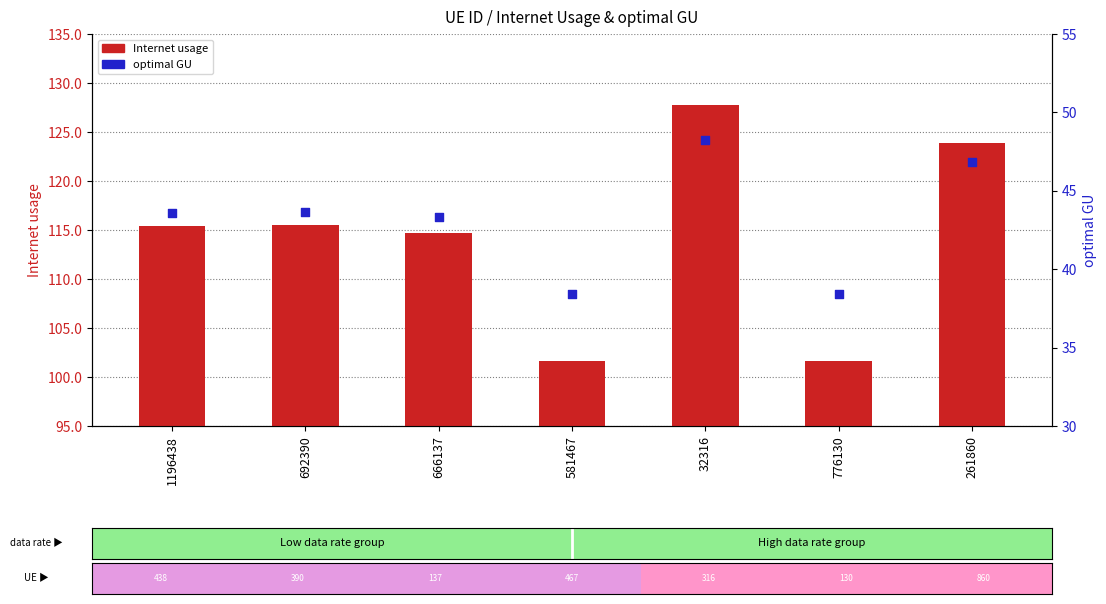

Which series reaches the maximum Y coordinate?

Internet usage